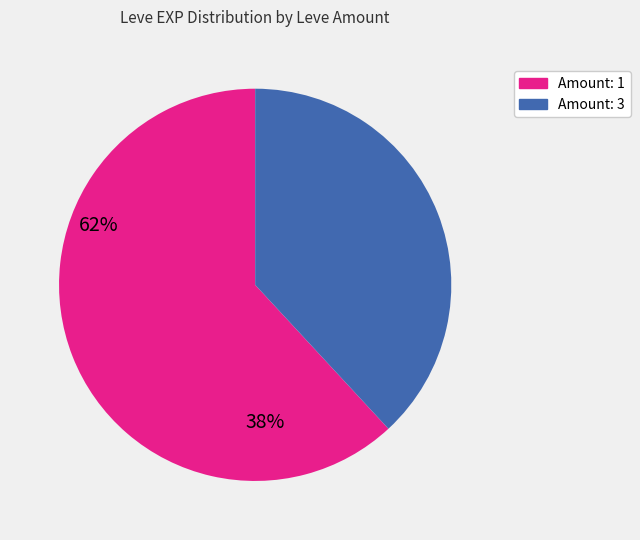

Which has a higher value, Amount: 1 or Amount: 3?

Amount: 1